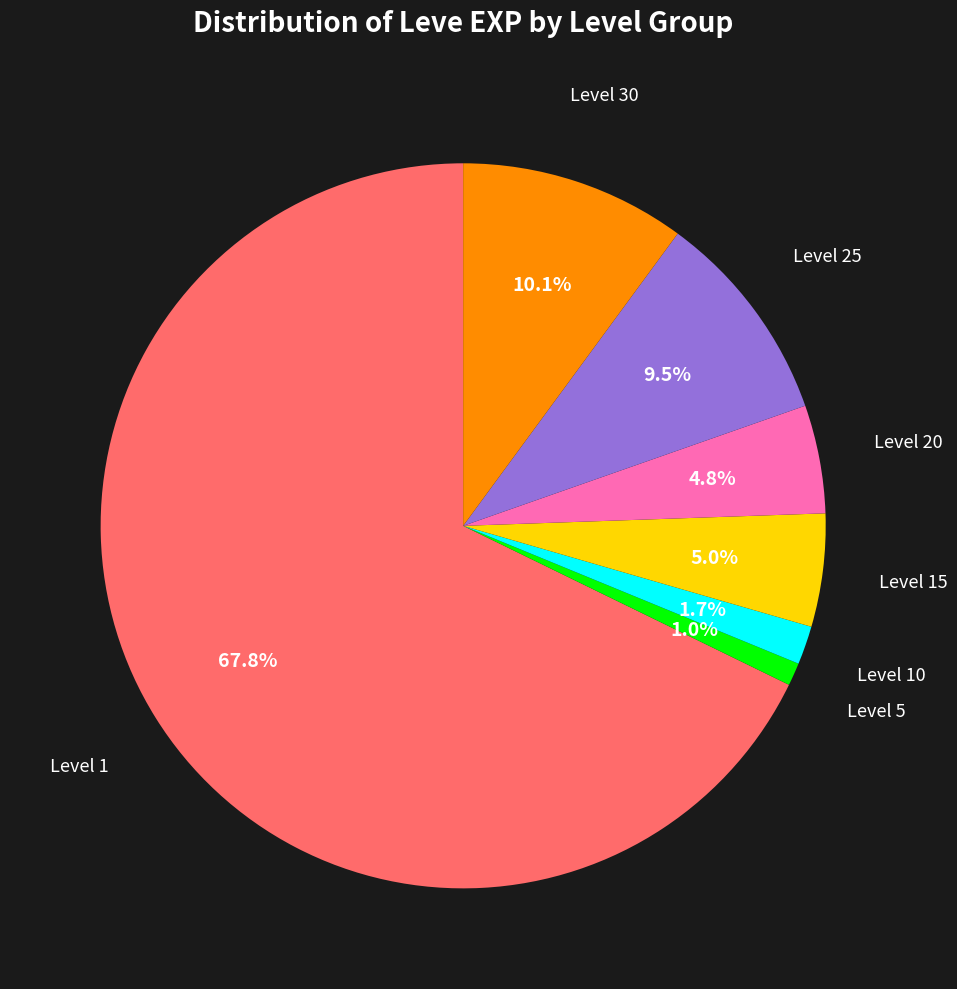

Combined, do Level 30 and Level 5 account for over 50%?

No